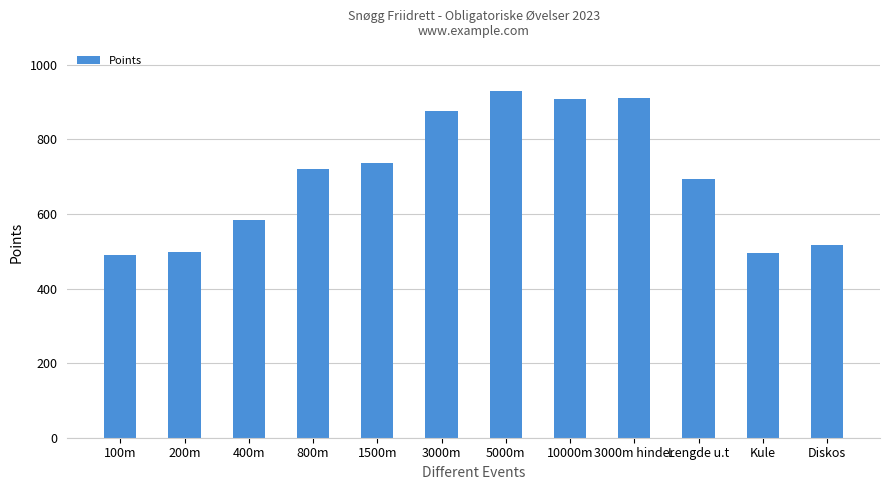

What is the approximate value at 10000m?

907